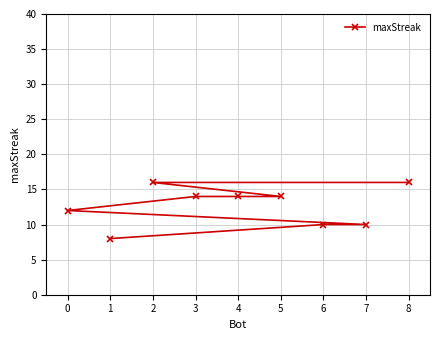

What is the value of the 4th point from the left?

14